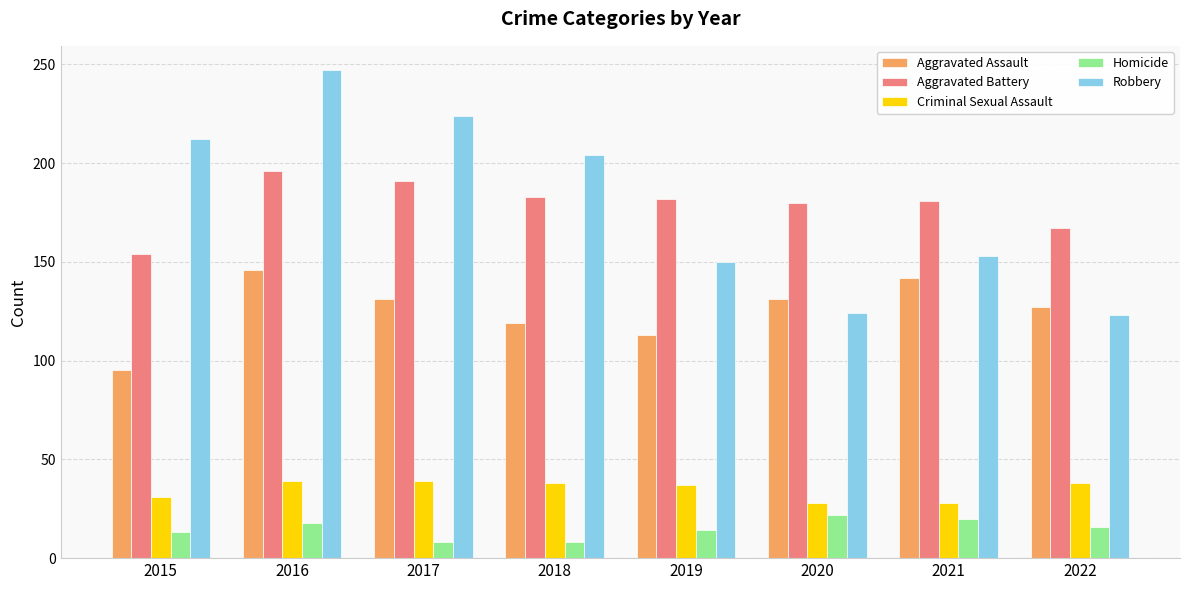

What is the difference between the highest and lowest values at 2015?

199